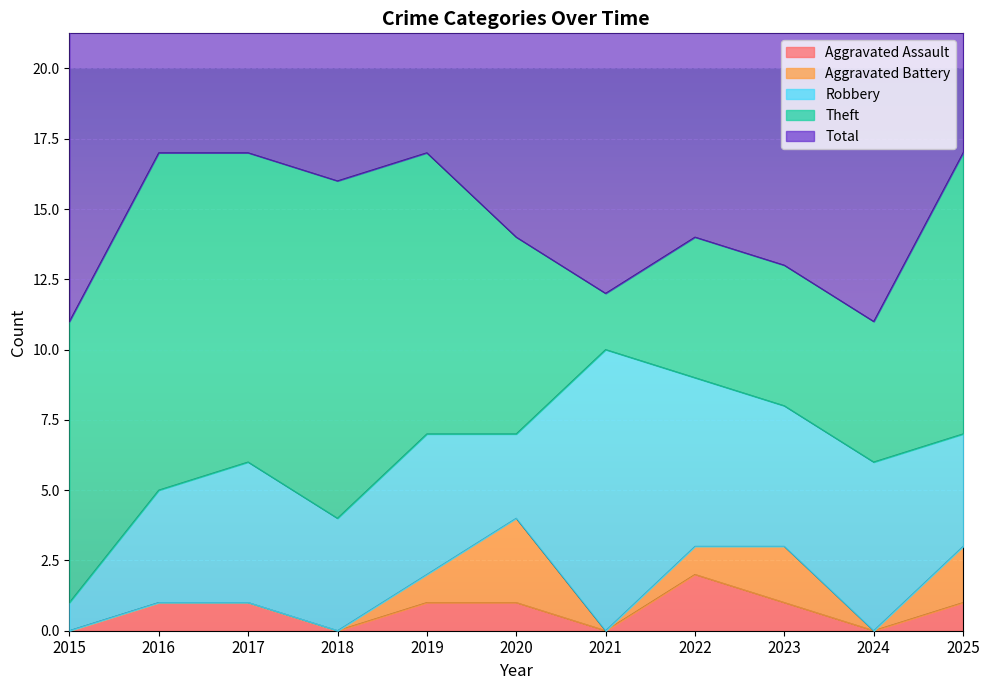

True or false: Theft and Aggravated Battery cross at least once.

False